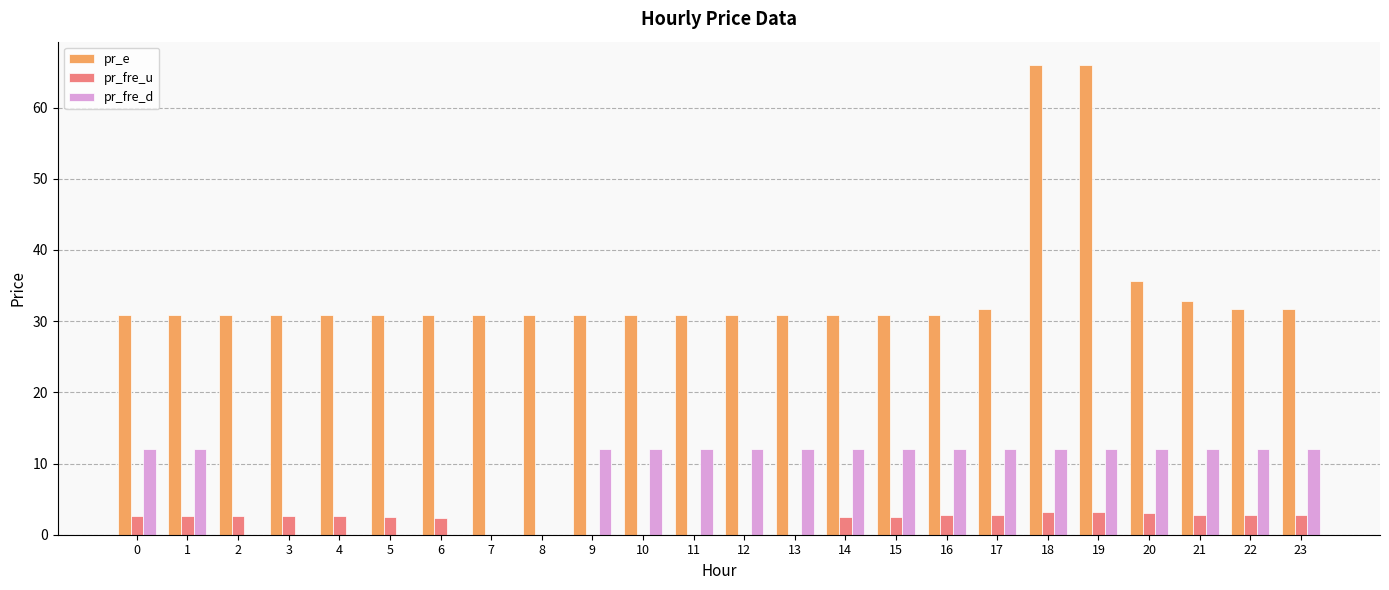

What is the sum of all pr_e values?

820.1